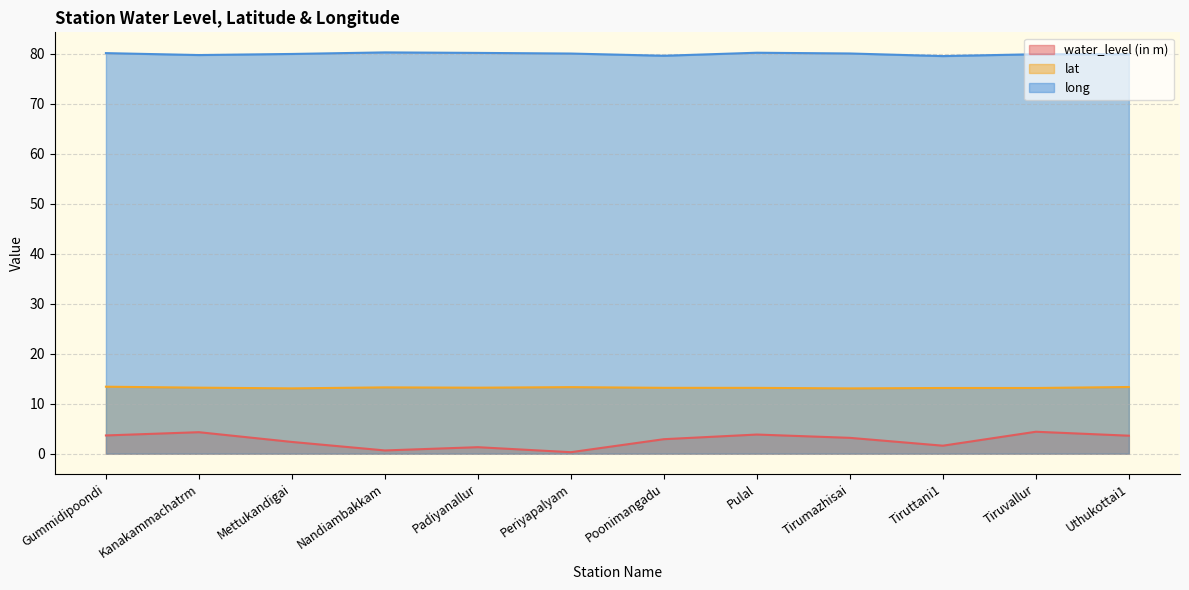

The value of lat at Pulal is 13.2. True or false?

True